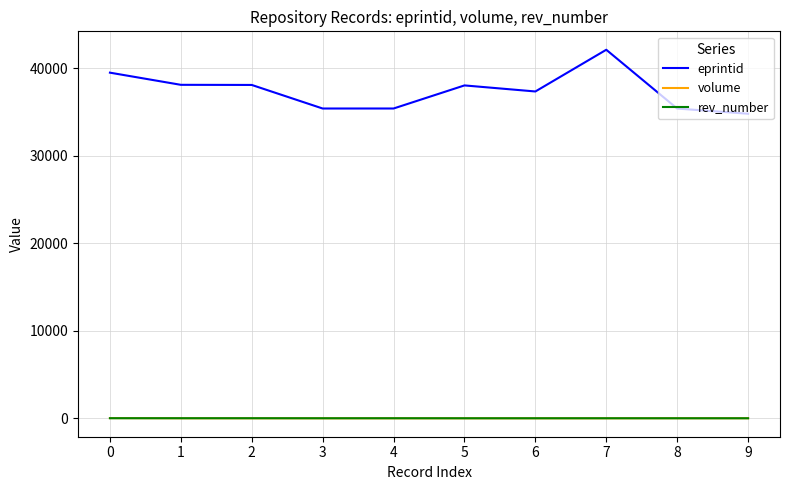

Which series has the largest range (max minus min)?

eprintid